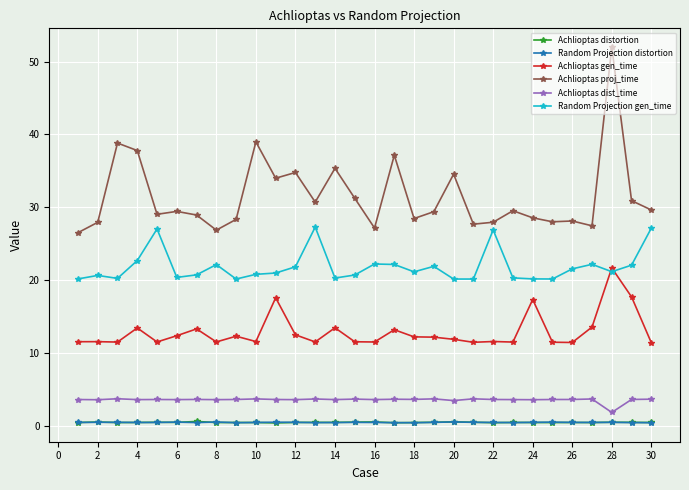

What is the sum of all Achlioptas distortion values?

15.1